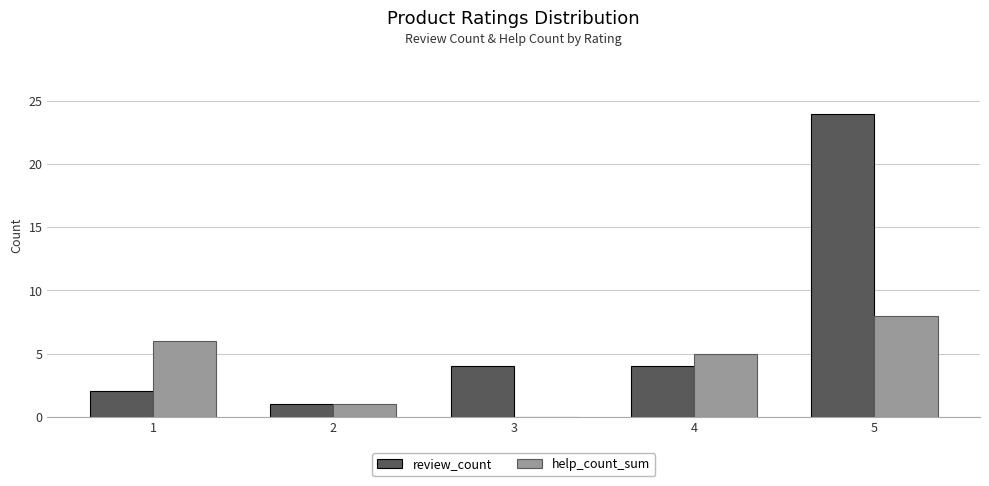

What is the sum of all review_count values?

35